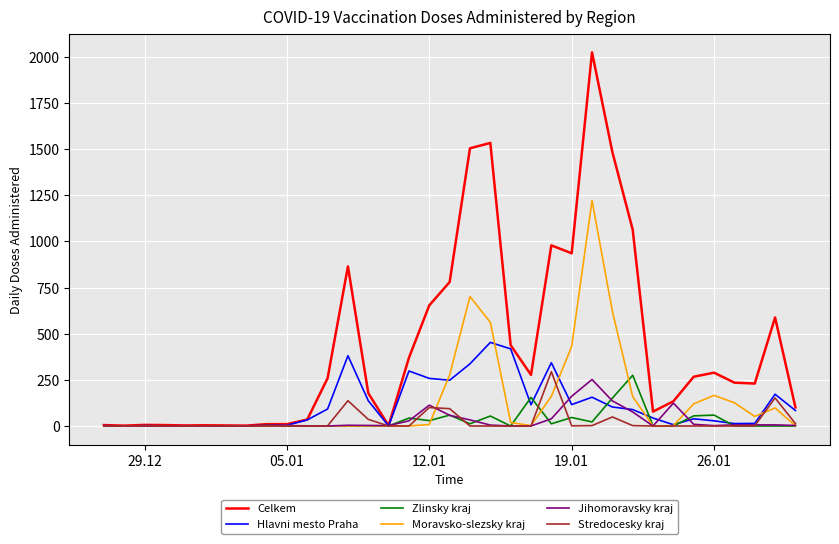

Which series has the largest range (max minus min)?

Celkem